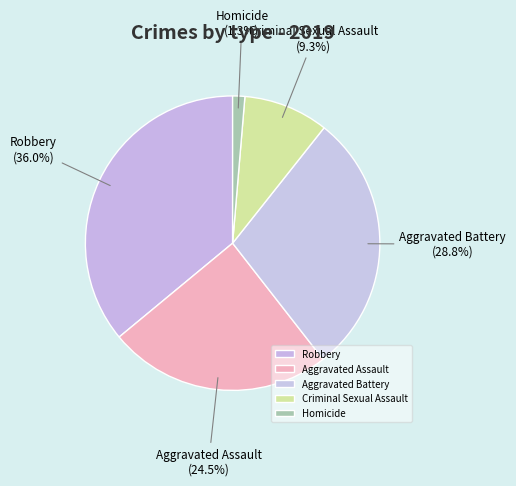

To the nearest percent, what percentage of the pie is Criminal Sexual Assault?

9%